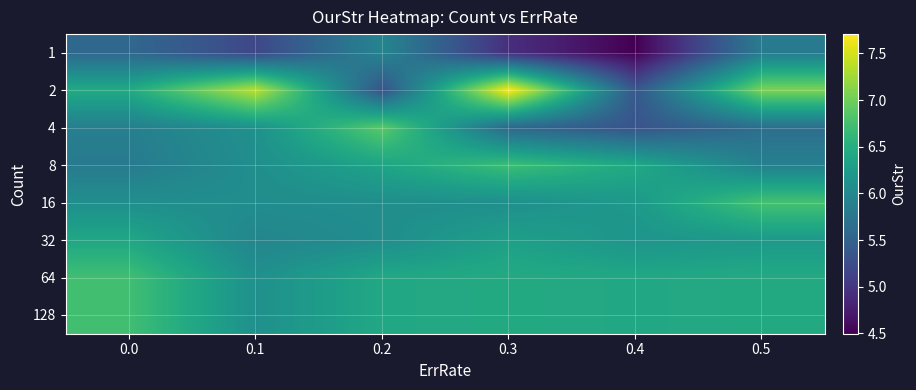

What is the total value across all series at 0.2?

49.5